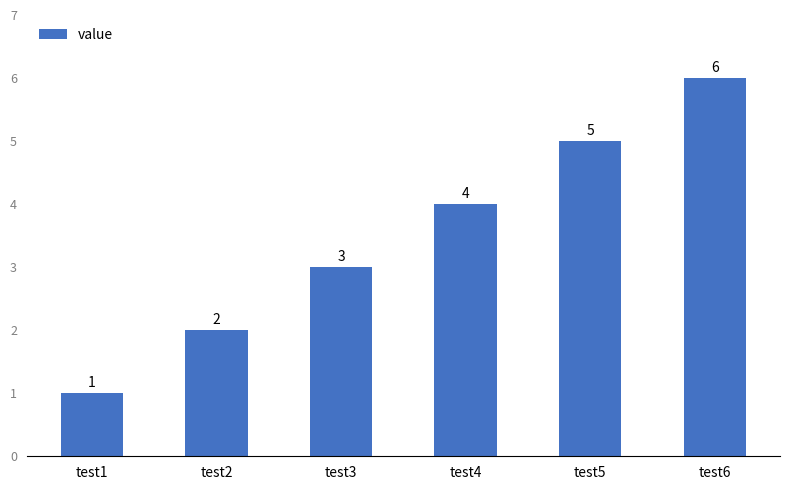

True or false: the data shows 3 at test3.

True